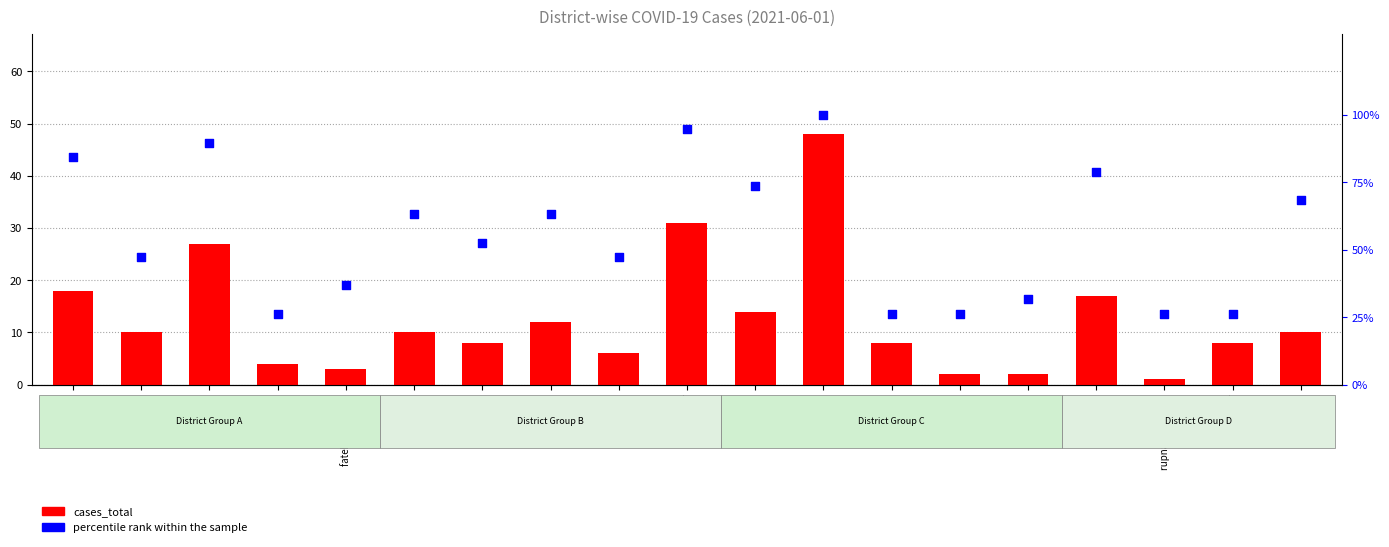

At which category is the sum across all series the highest?

ludhiana